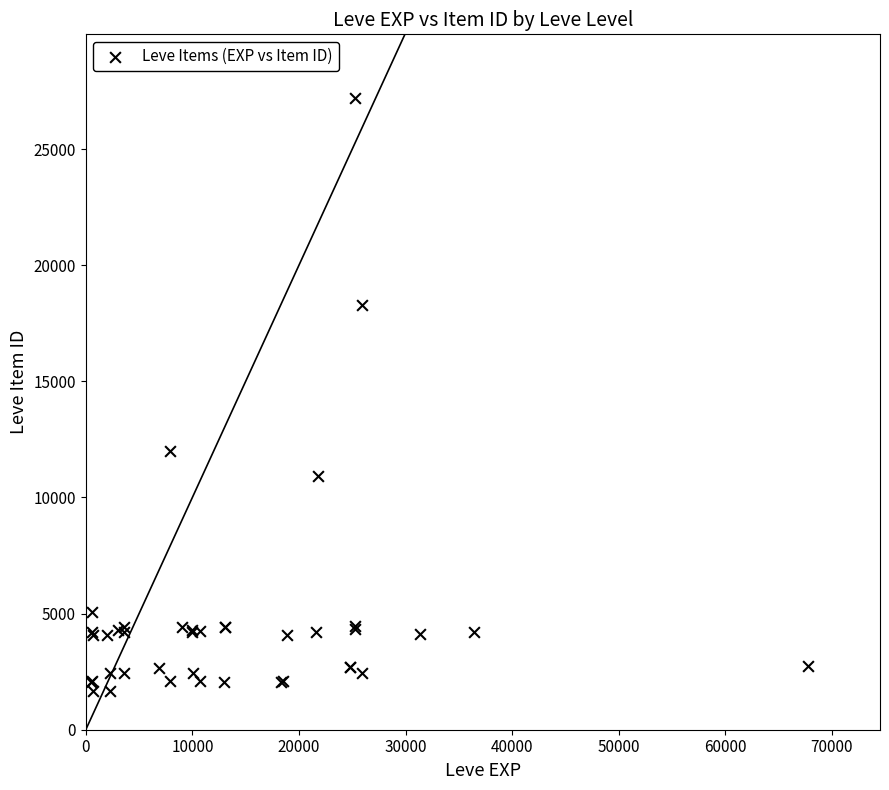

What Y value in the scatter plot is closest to 14448?

12018